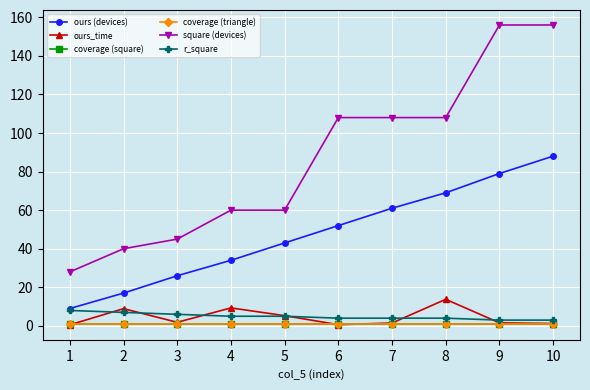

Which series has the largest range (max minus min)?

square (devices)